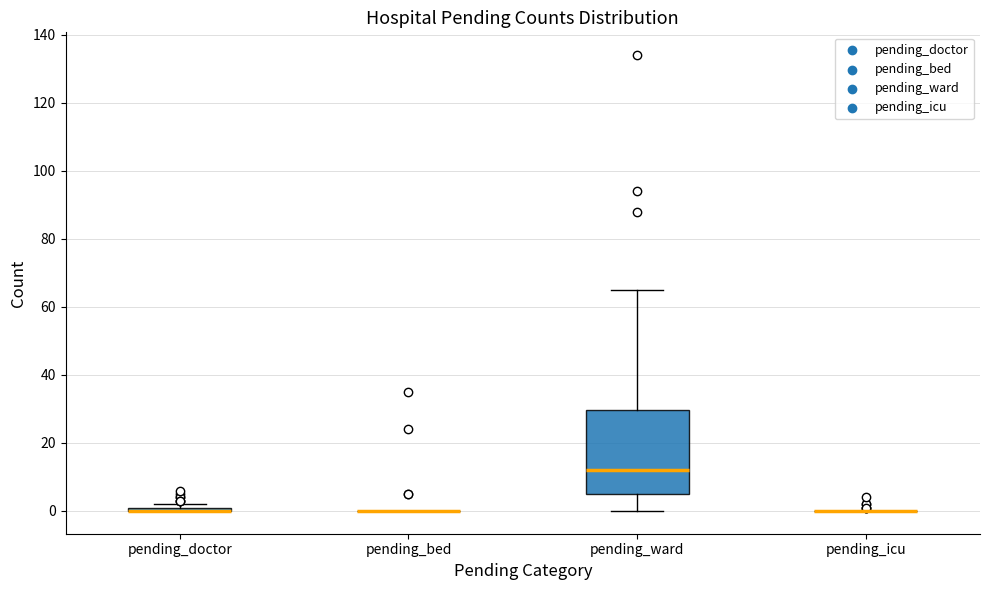

Which box is the tallest, from its lower edge to its upper edge?

pending_ward